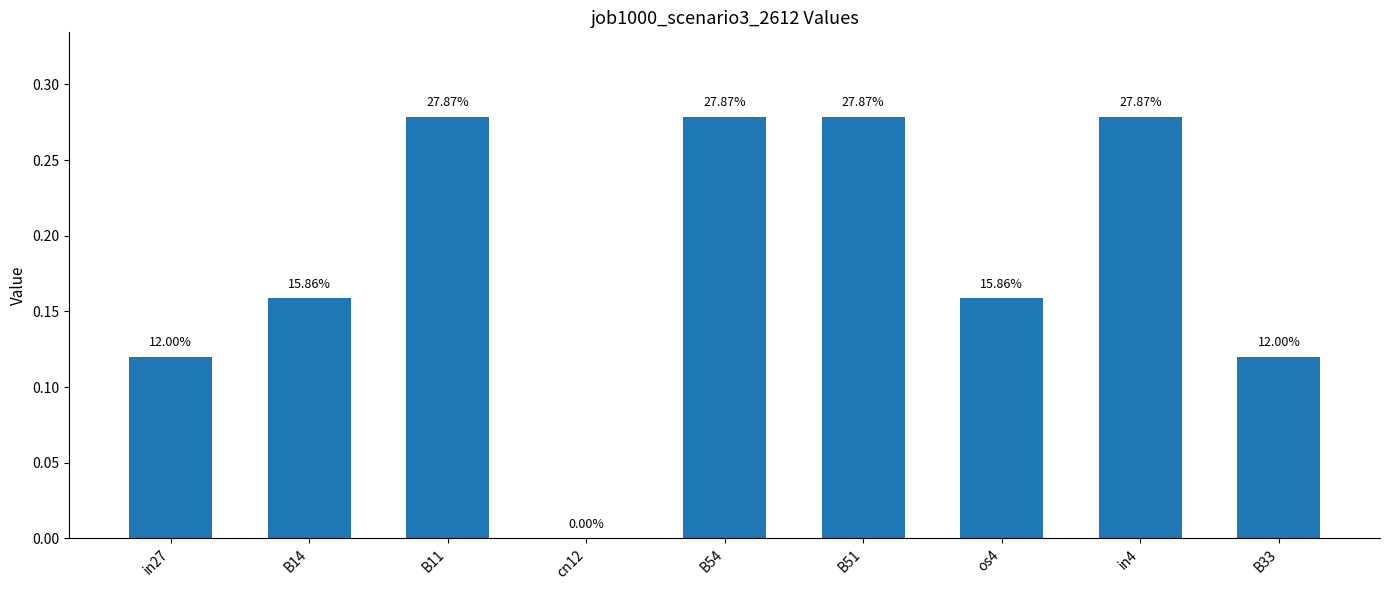

List the labels in order of value, smallest first.

cn12, in27, B33, B14, os4, B11, B54, B51, in4